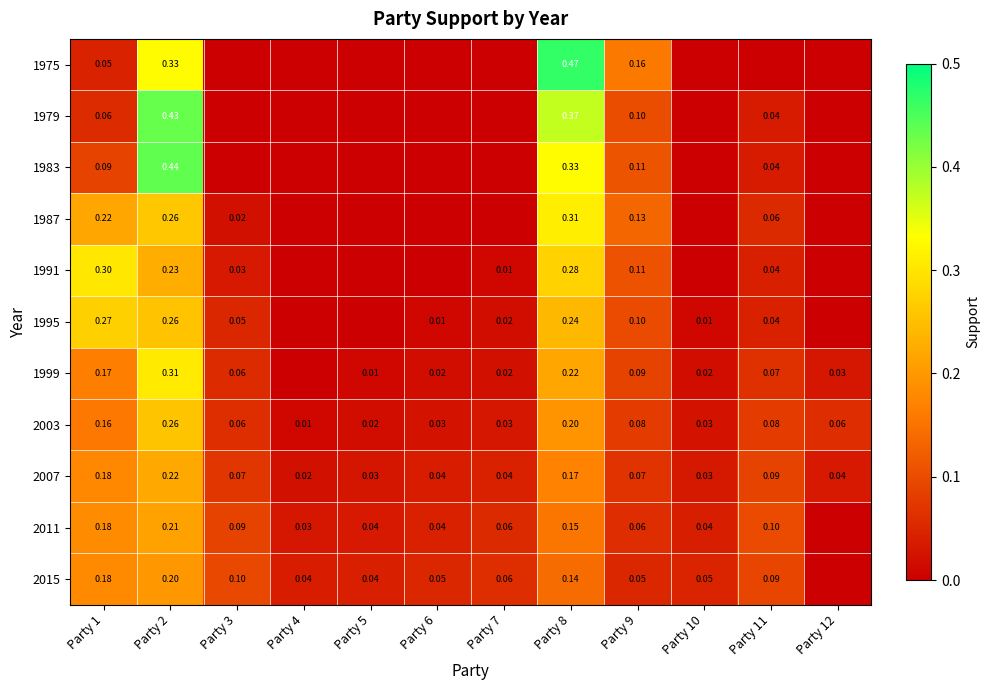

How many positive values does the 1975 series have?

4